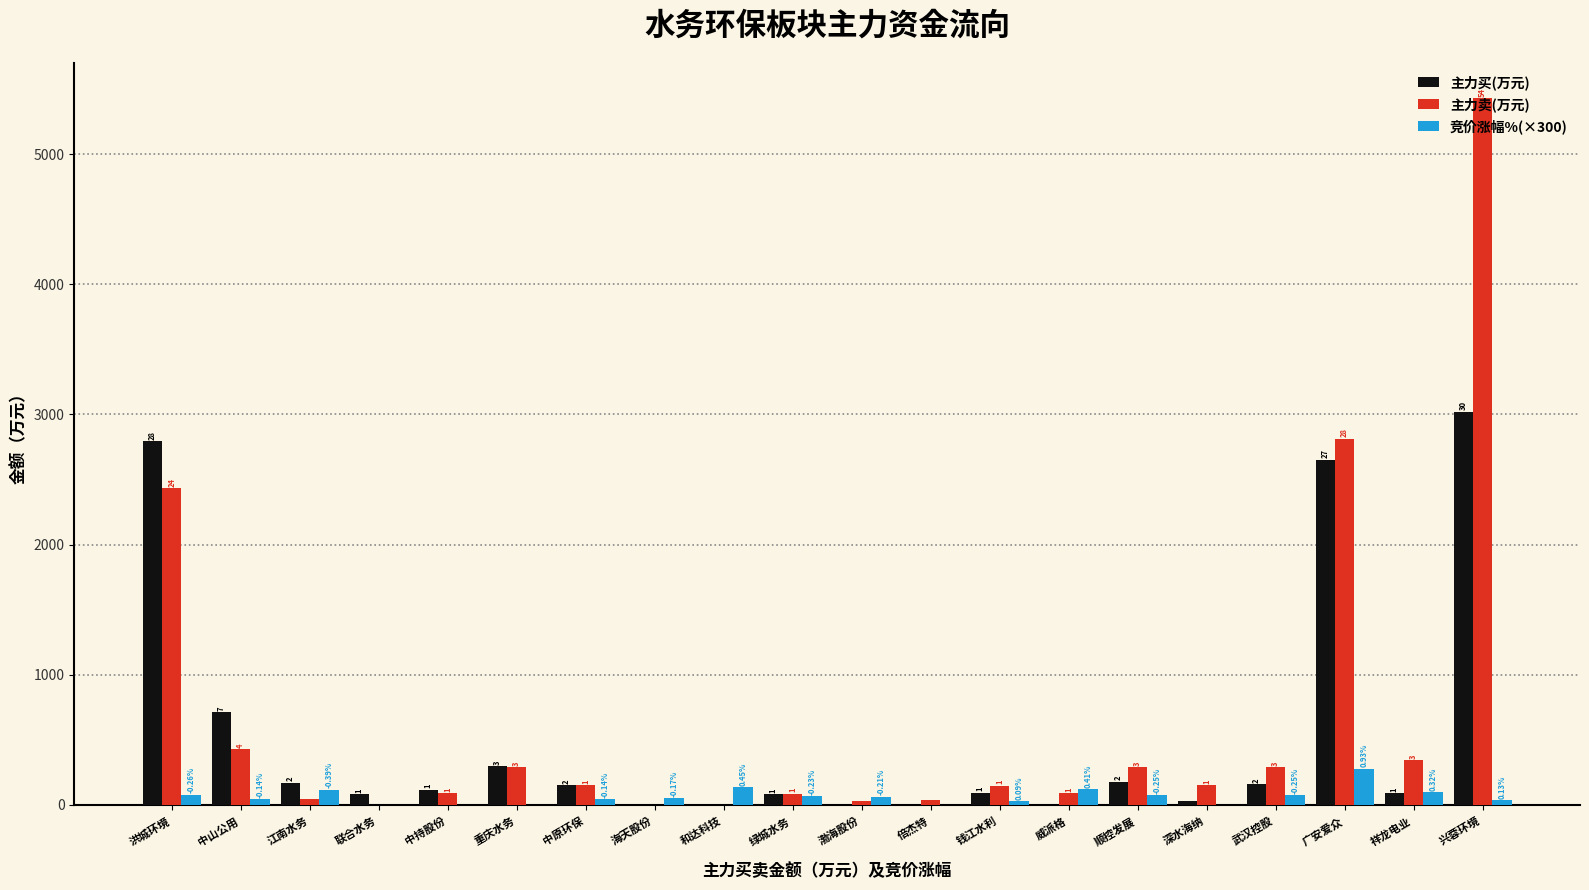

Between 联合水务 and 深水海纳, which series saw the biggest shift?

主力卖(万元)